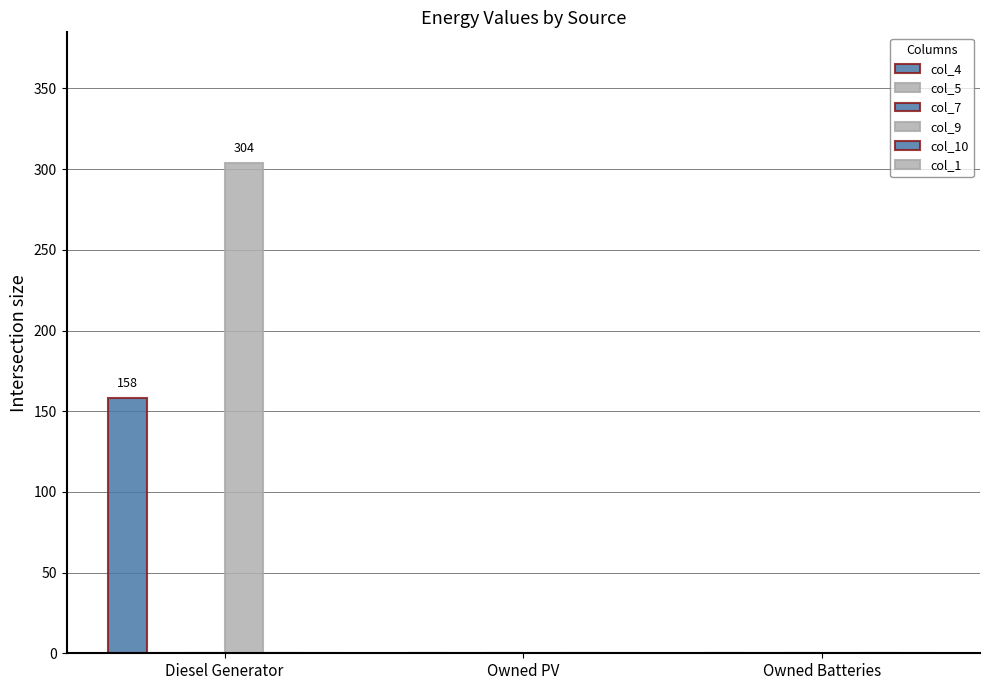

At which label does col_7 reach its minimum?

Diesel Generator